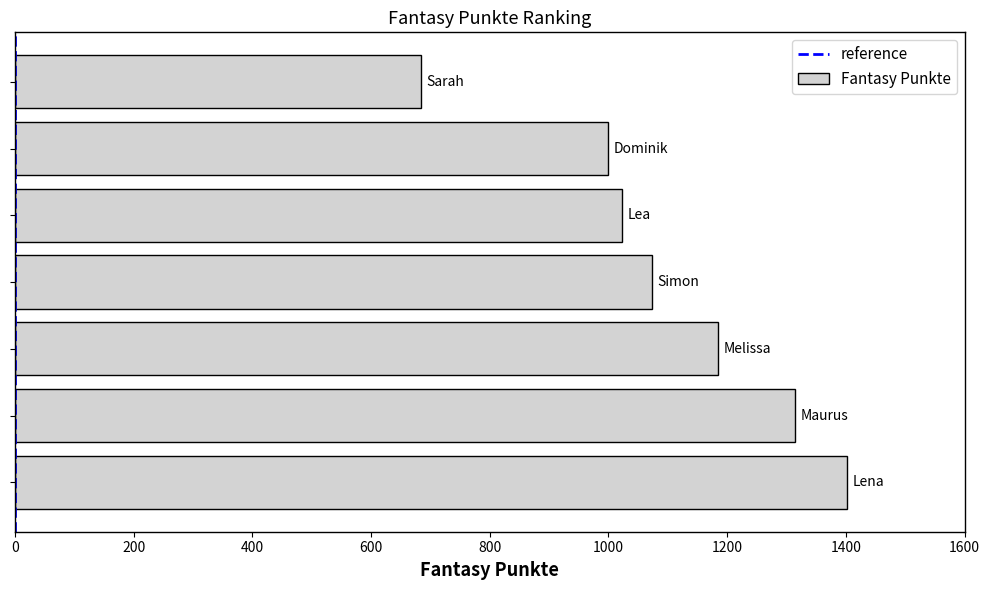

What is the greatest value displayed?

1402